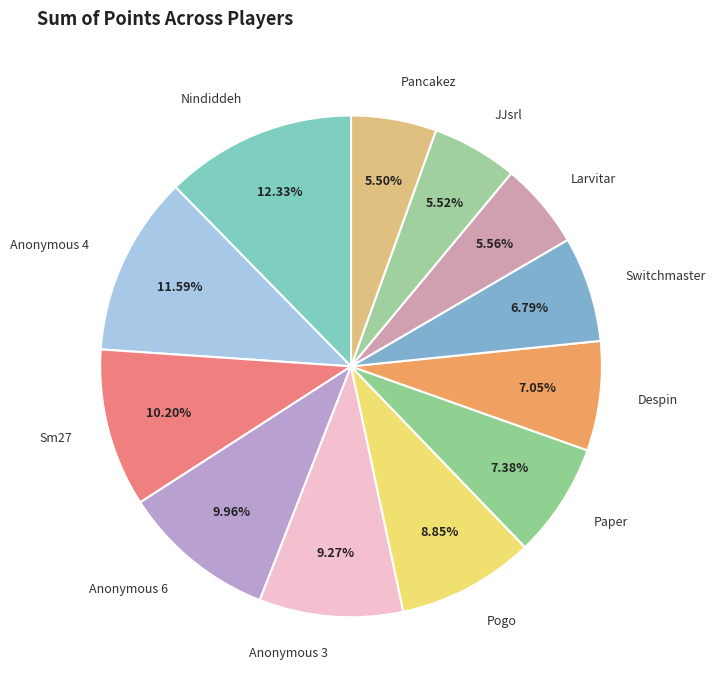

Which slice is the smallest?

Pancakez